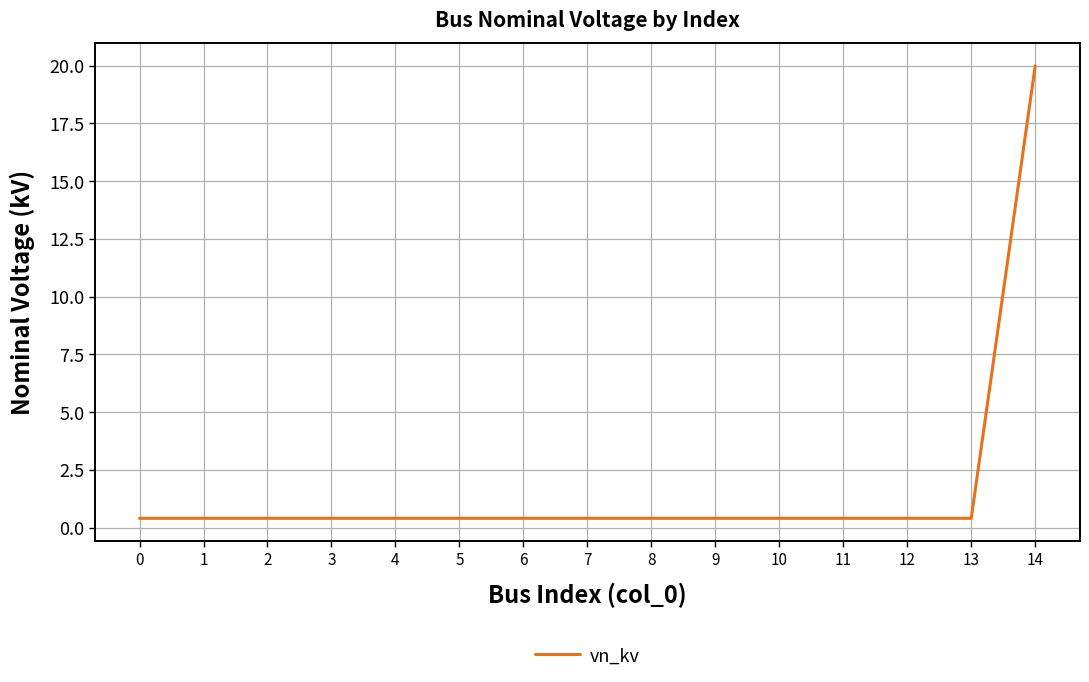

Reading left to right, list all the values displayed in this chart.

0.4	0.4	0.4	0.4	0.4	0.4	0.4	0.4	0.4	0.4	0.4	0.4	0.4	0.4	20.0